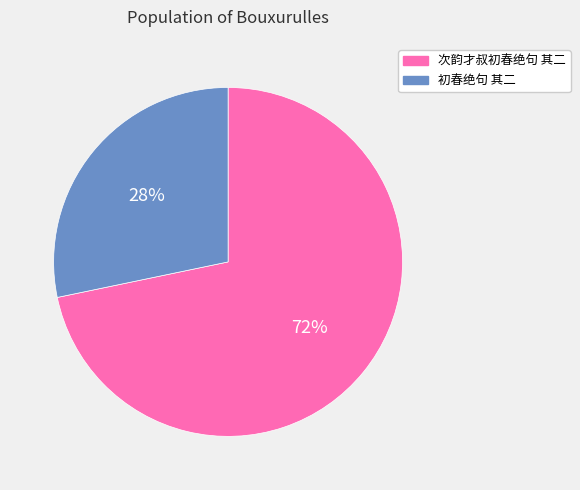

To the nearest percent, what percentage of the pie is 次韵才叔初春绝句 其二?

72%